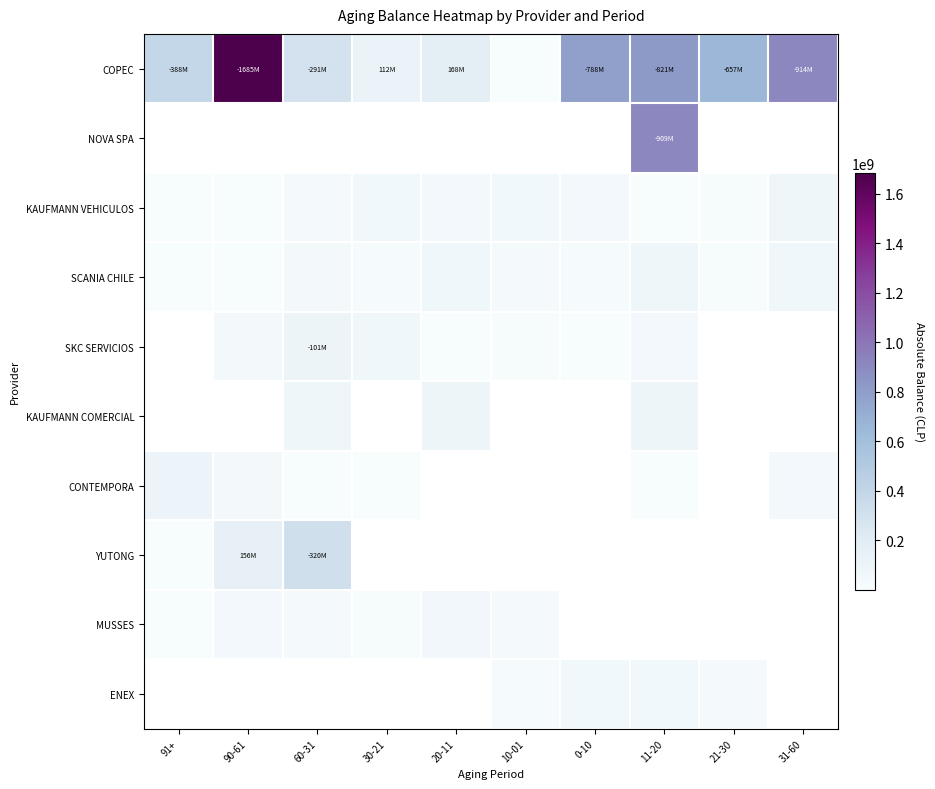

What is the spread (max minus min) of values at 10-01?

43030759.0